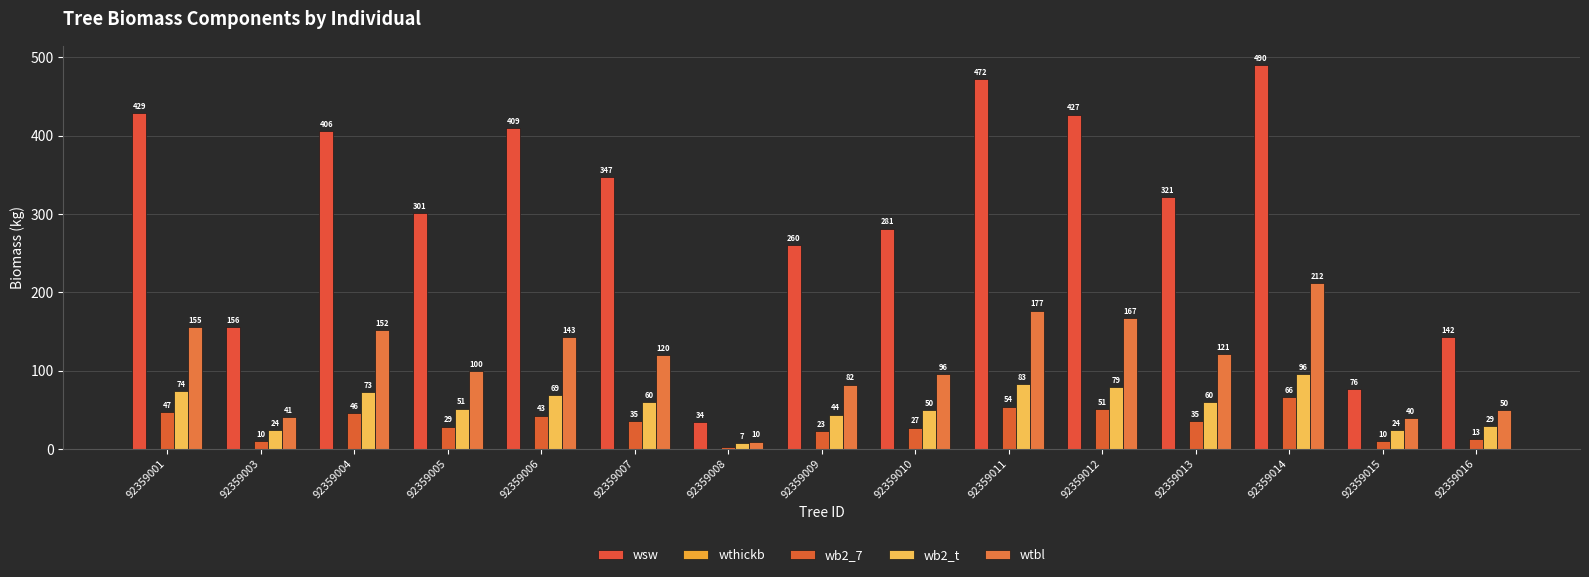

Reading left to right, transcribe all the data shown in this chart.

wsw: 92359001=428.7	92359003=155.5	92359004=405.6	92359005=301.3	92359006=409.3	92359007=346.8	92359008=34.1	92359009=260.0	92359010=281.4	92359011=472.1	92359012=426.8	92359013=321.1	92359014=490.2	92359015=76.2	92359016=142.5
wthickb: 92359001=0.0	92359003=0.0	92359004=0.0	92359005=0.0	92359006=0.0	92359007=0.0	92359008=0.0	92359009=0.0	92359010=0.0	92359011=0.0	92359012=0.0	92359013=0.0	92359014=0.0	92359015=0.0	92359016=0.0
wb2_7: 92359001=46.9	92359003=10.4	92359004=45.7	92359005=28.6	92359006=42.6	92359007=35.2	92359008=2.1	92359009=22.9	92359010=27.3	92359011=54.2	92359012=50.7	92359013=35.4	92359014=66.3	92359015=10.2	92359016=13.1
wb2_t: 92359001=74.2	92359003=24.4	92359004=72.8	92359005=51.5	92359006=69.2	92359007=60.0	92359008=7.4	92359009=43.8	92359010=49.8	92359011=82.5	92359012=78.6	92359013=60.2	92359014=95.8	92359015=24.0	92359016=28.9
wtbl: 92359001=155.5	92359003=40.5	92359004=151.9	92359005=99.8	92359006=142.8	92359007=120.3	92359008=9.6	92359009=82.1	92359010=96.0	92359011=176.7	92359012=166.7	92359013=120.8	92359014=211.6	92359015=39.7	92359016=49.7